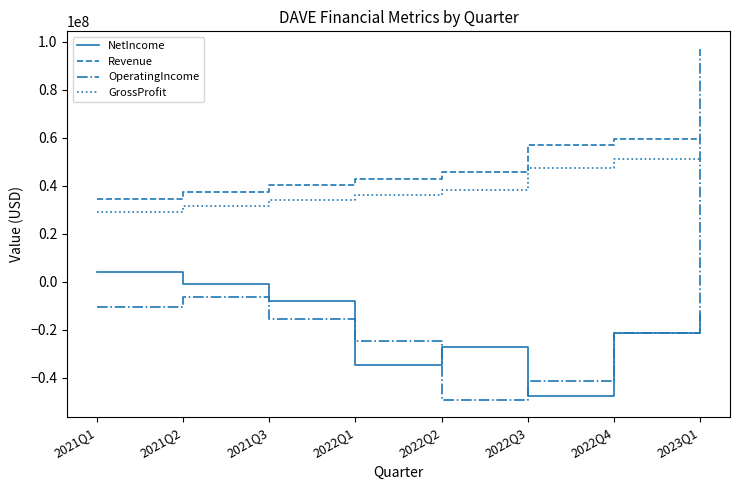

At which label does NetIncome first exceed -14008000?

2021Q1